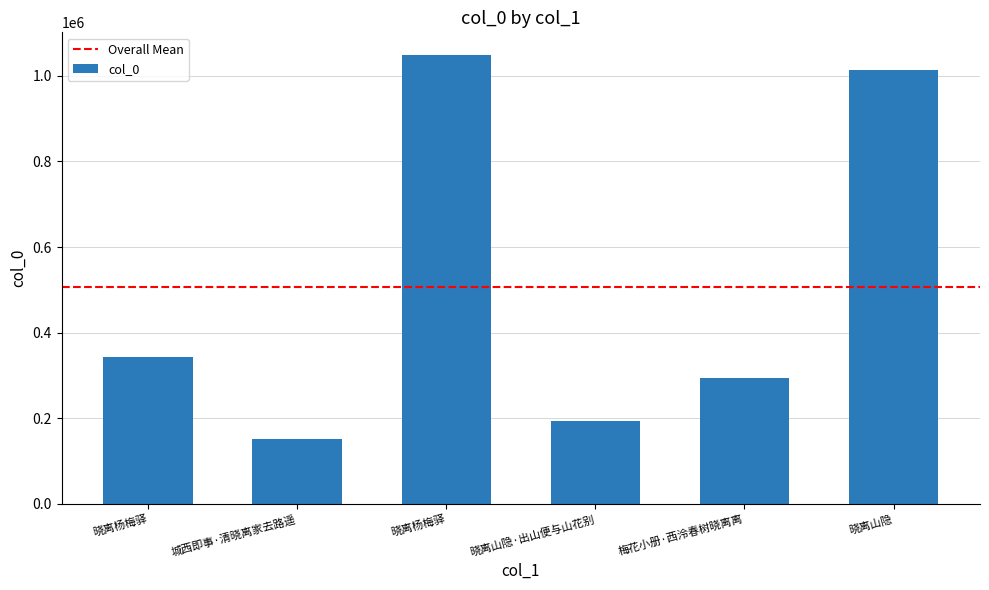

What is the label of the 3rd bar from the right?

晓离山隐·出山便与山花别